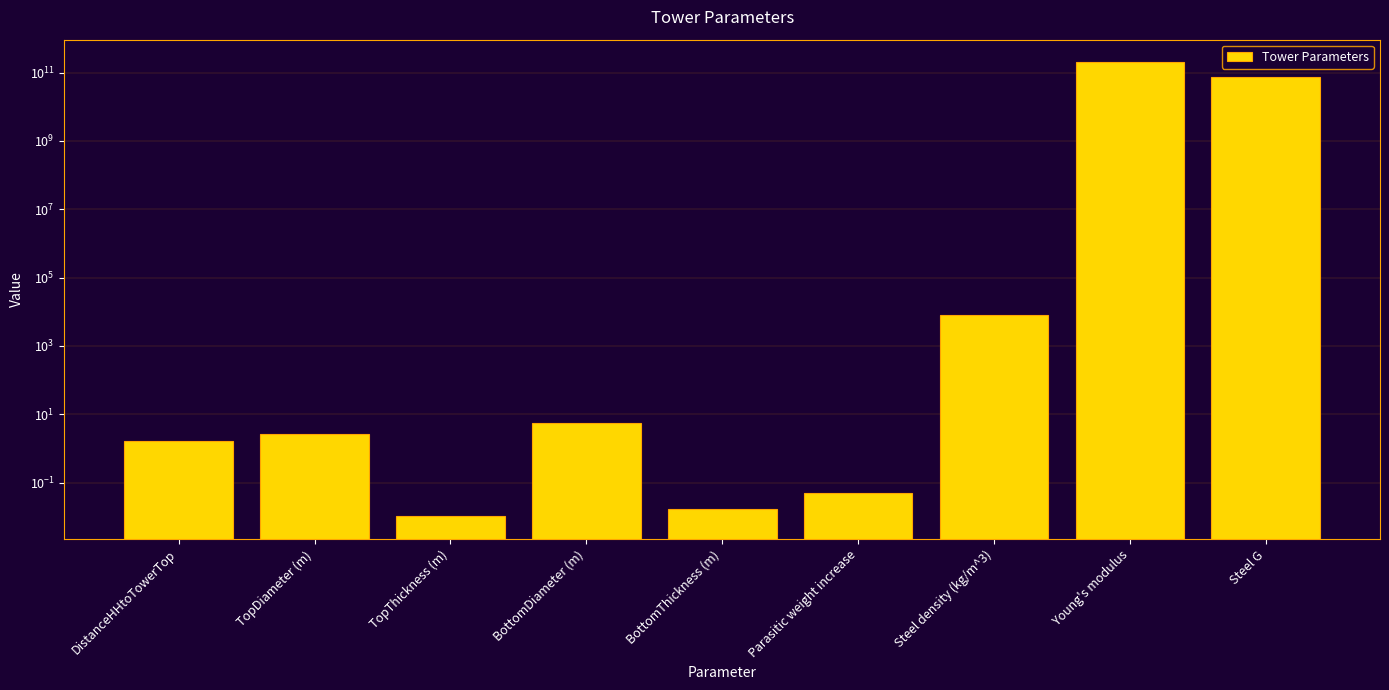

What is the value of the 9th bar from the left?

76923076923.1